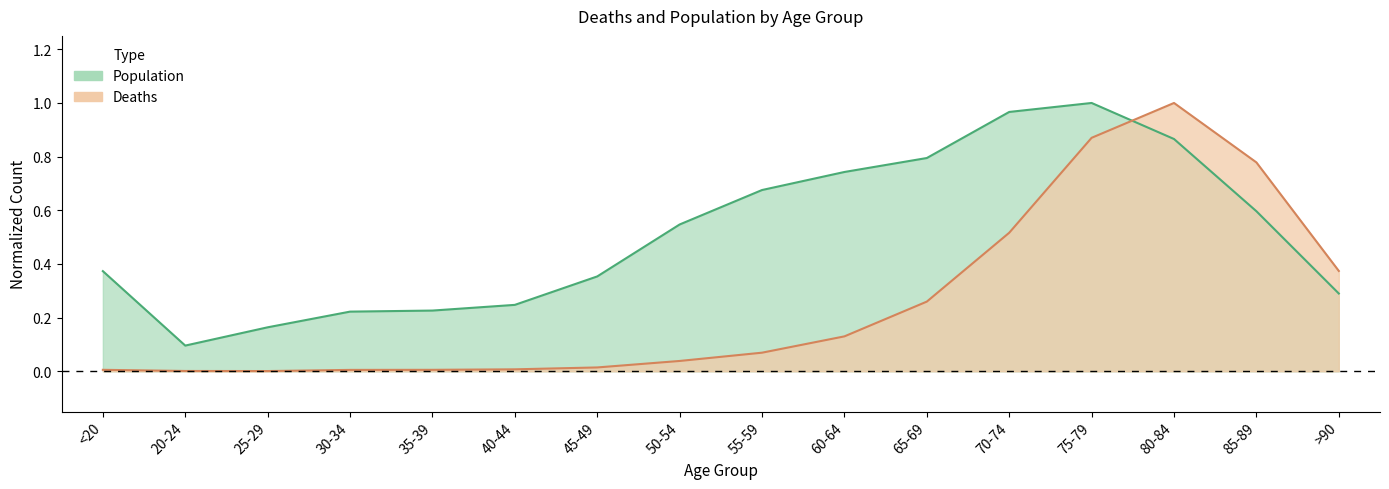

Is it true that Population equals 0.1 at 20-24?

False